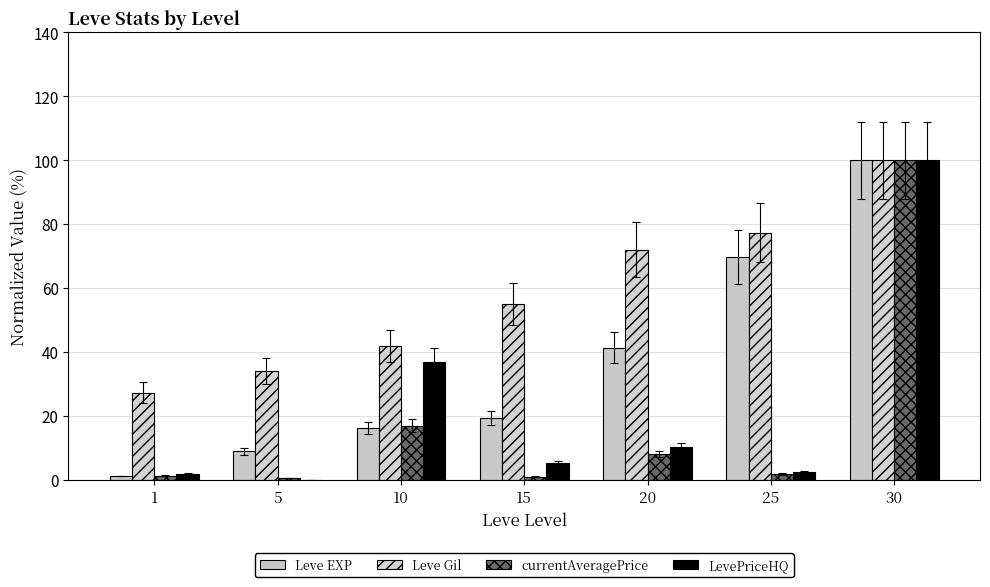

How many values in LevePriceHQ are above zero?

6